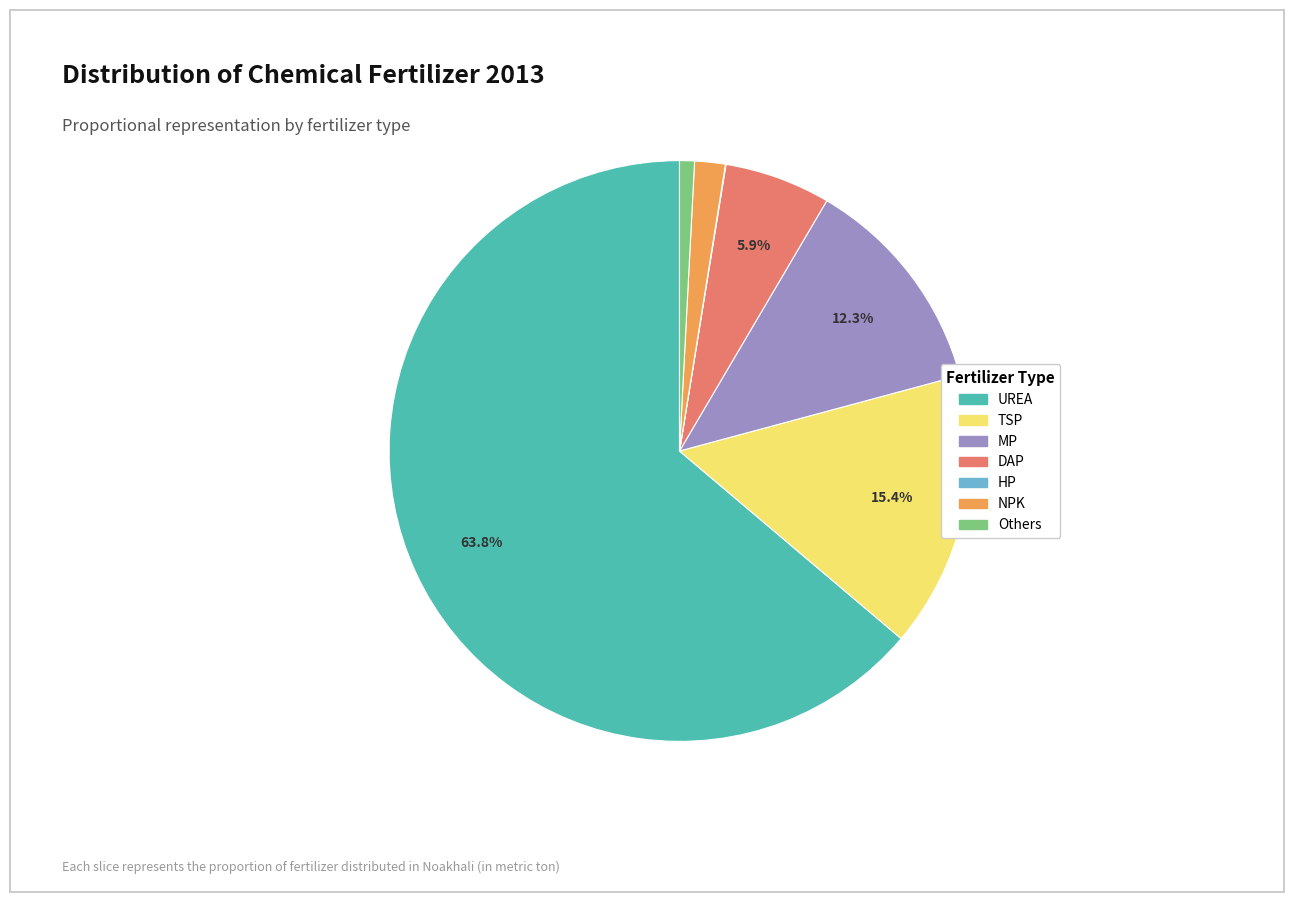

Is there any slice that represents more than half of the pie?

Yes